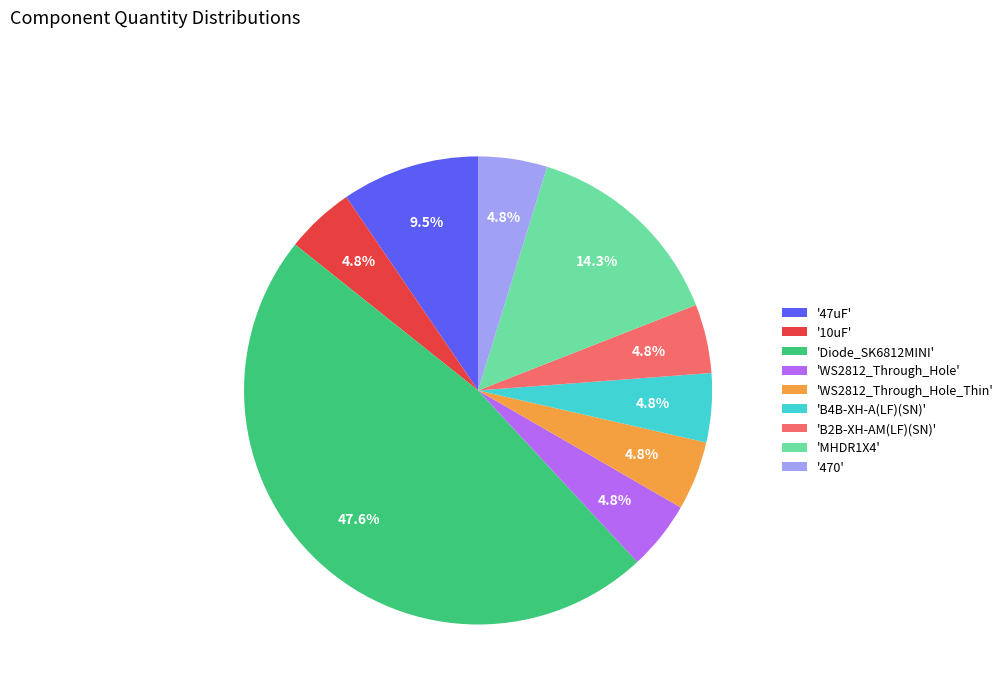

To the nearest percent, what is the average slice percentage?

11%